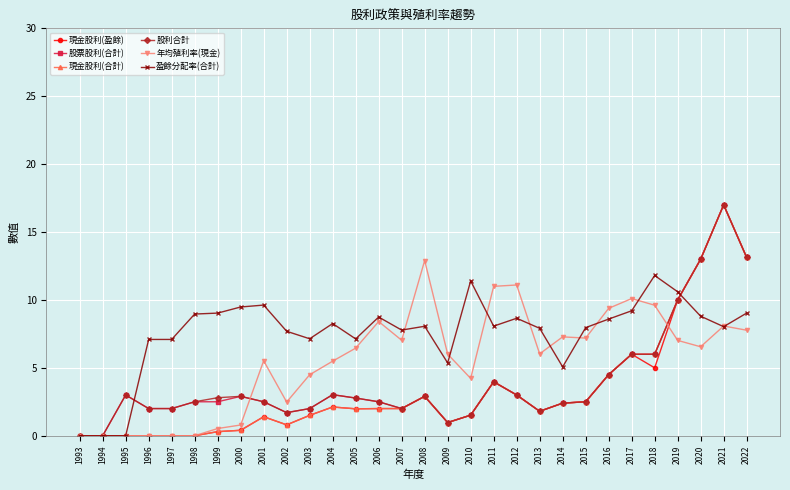

At which category does 股票股利(合計) reach its first local peak?

1995